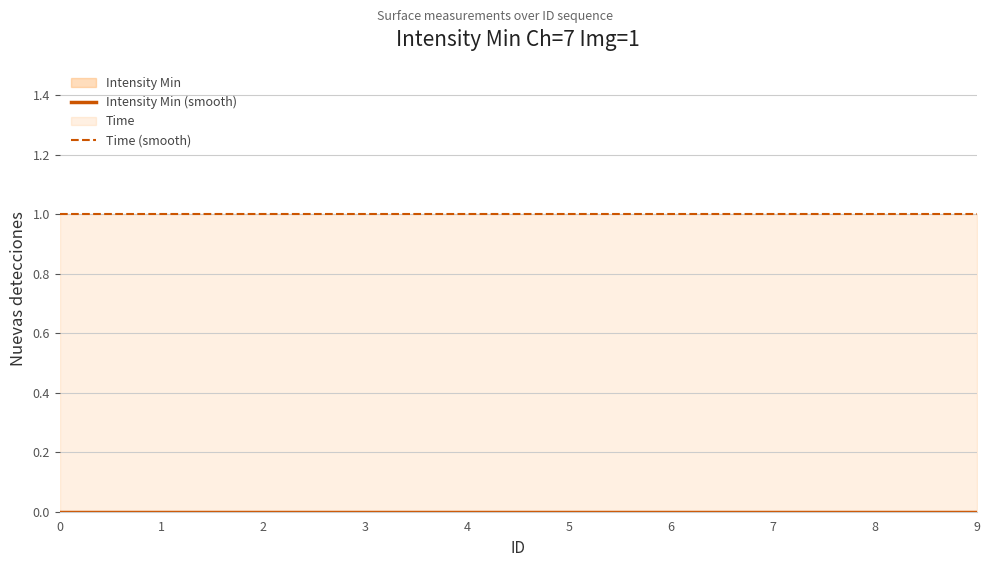

Which series has the largest total across all categories?

Time (smooth)